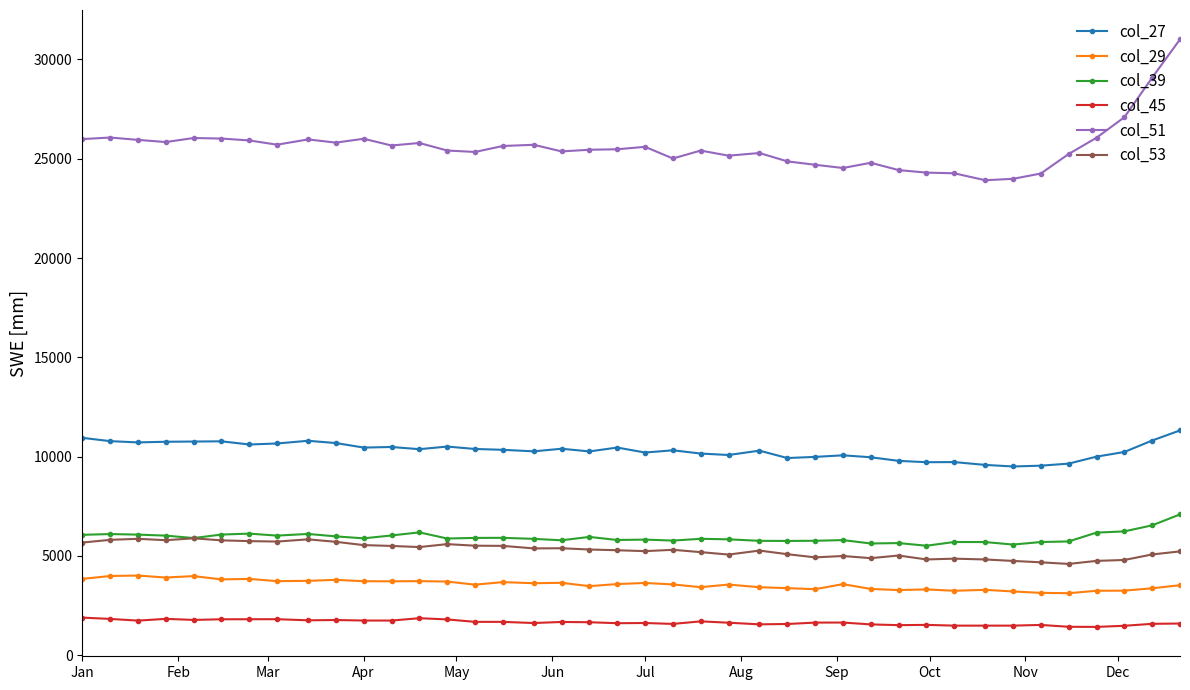

What is the value of the col_53 point at the 35th from the left?

4675